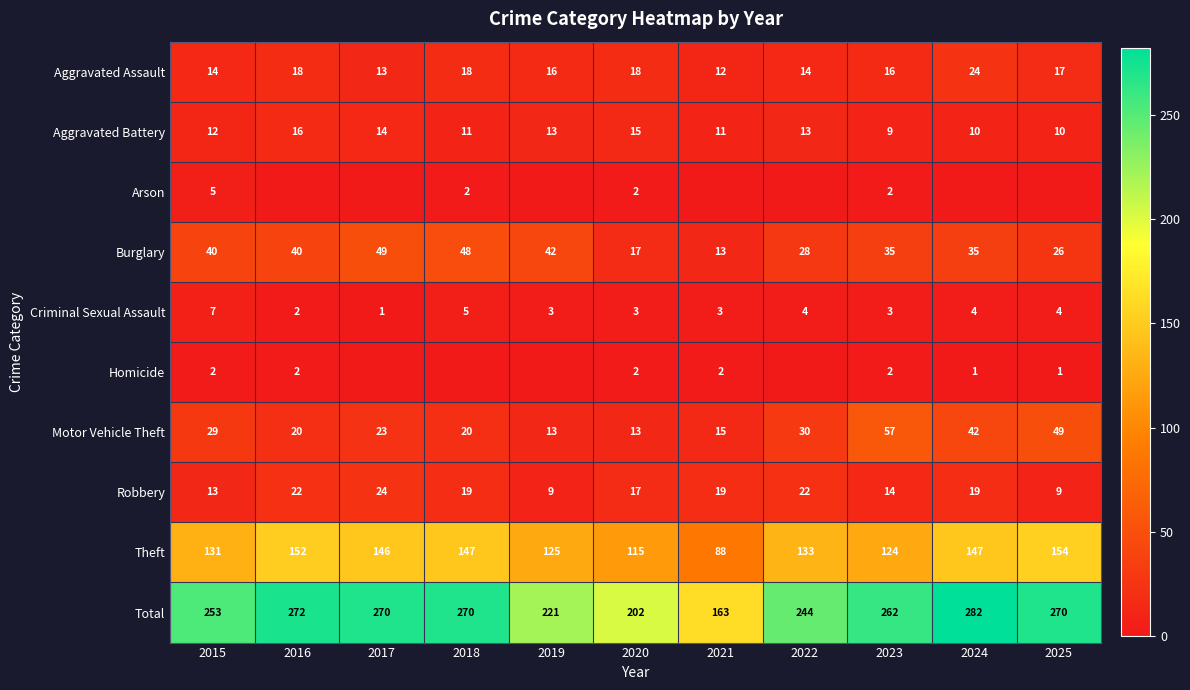

Where is Total nearest to the value 222?

2019